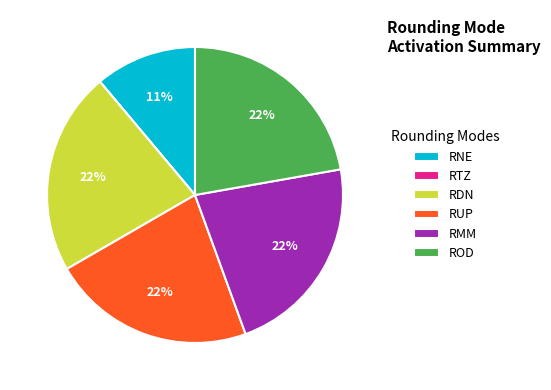

The RMM slice represents 34% of the pie. True or false?

False